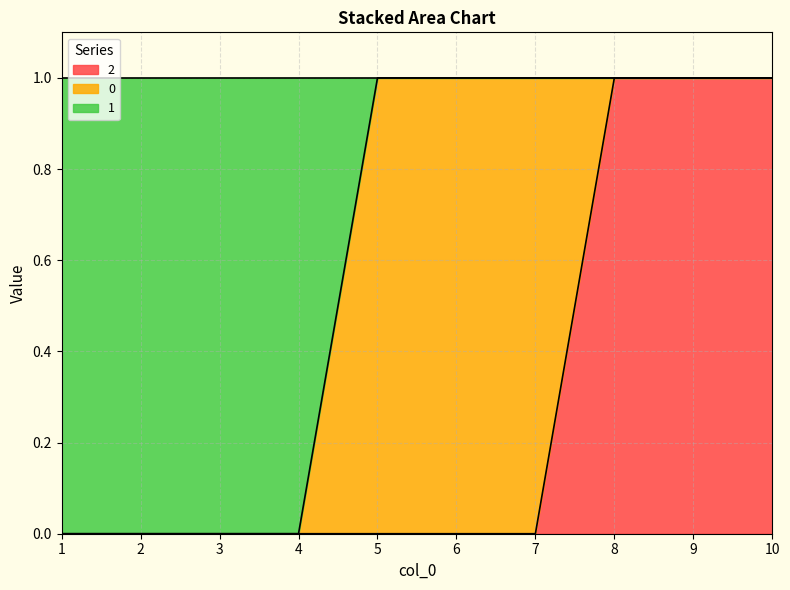

How many 2 values are between 0 and 1?

10